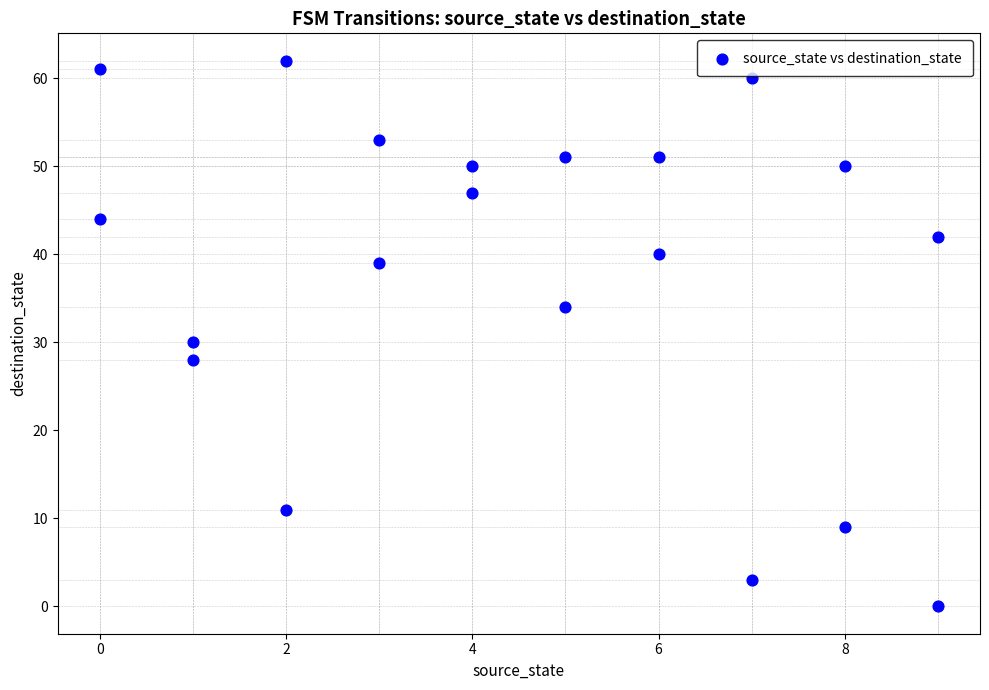

What Y value in the scatter plot is closest to 31?

30